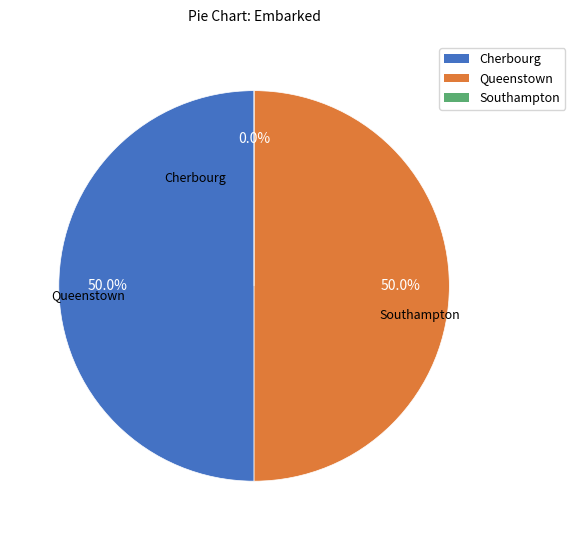

How many segments does this pie chart have?

3